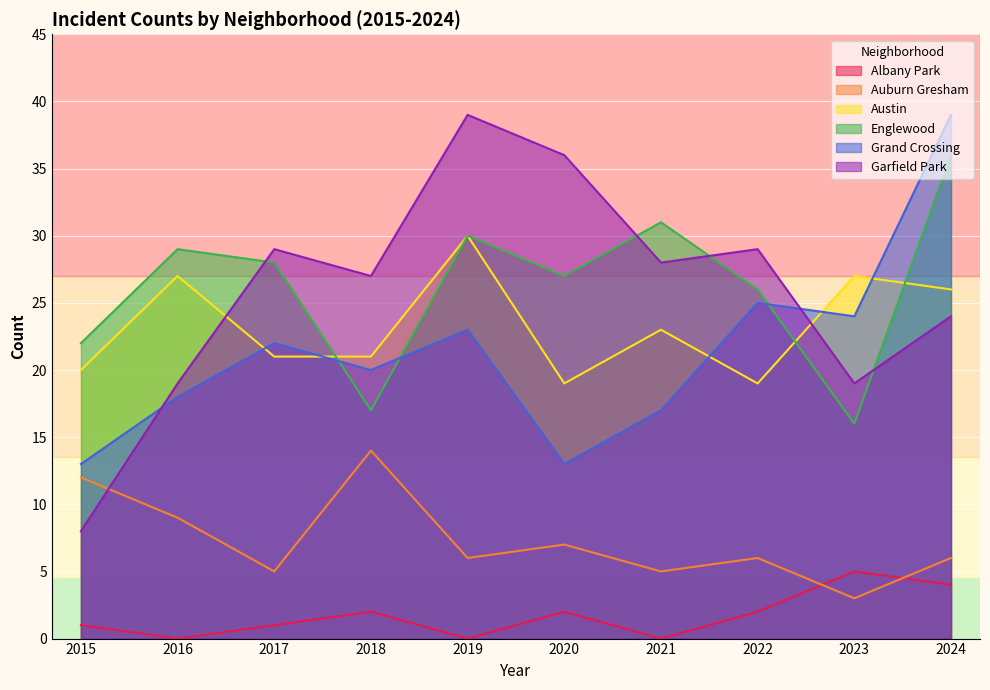

The Auburn Gresham series shows 3 at 2023. True or false?

True